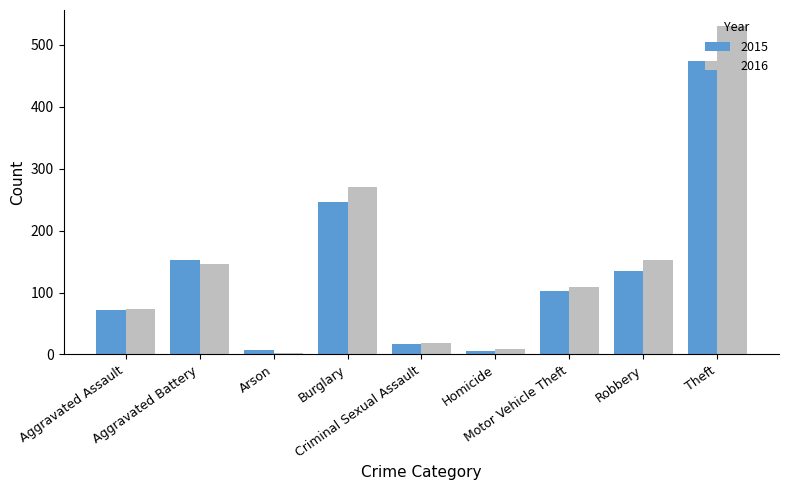

List the series in order of their peak value, highest first.

2016, 2015